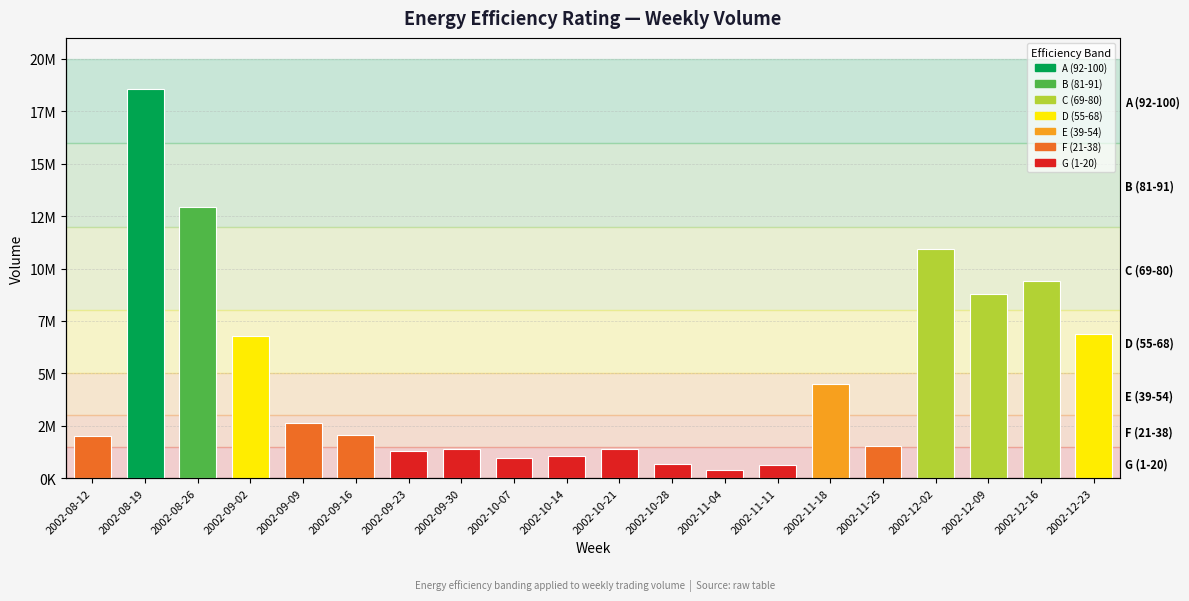

How many categories are shown in the chart?

20